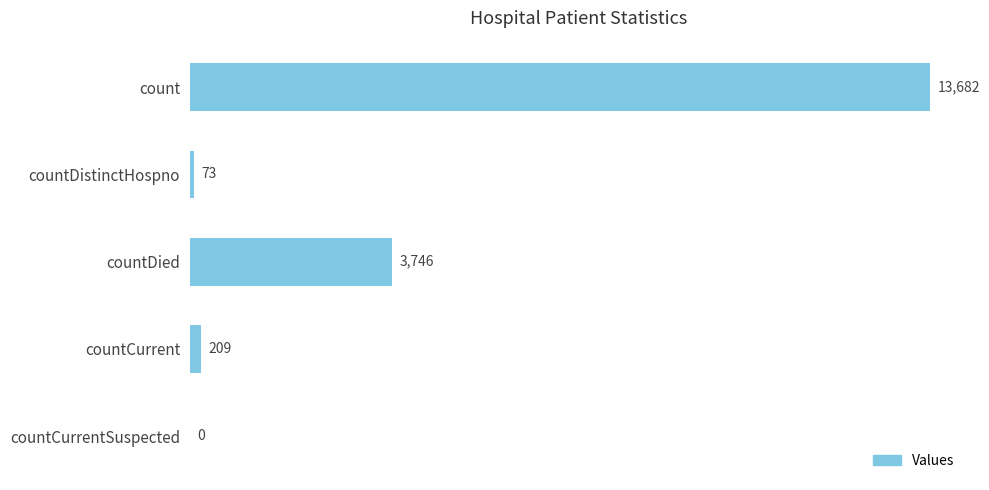

What is the sum of all values?

17710